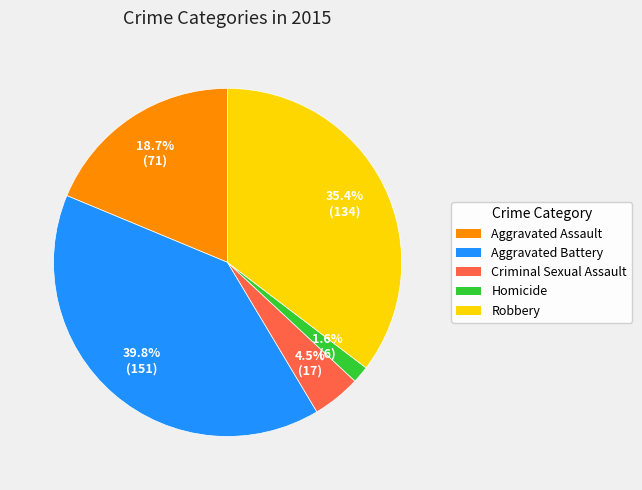

Approximately how many times larger is the value at Robbery compared to Aggravated Battery?

0.9